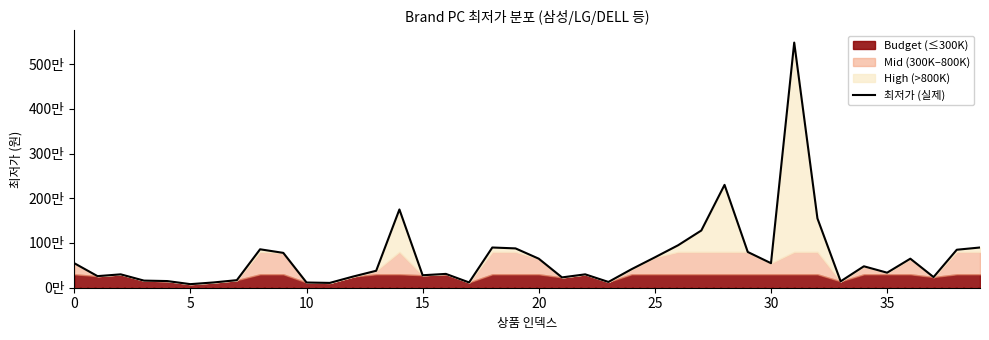

At which category does the data reach its first local valley?

5